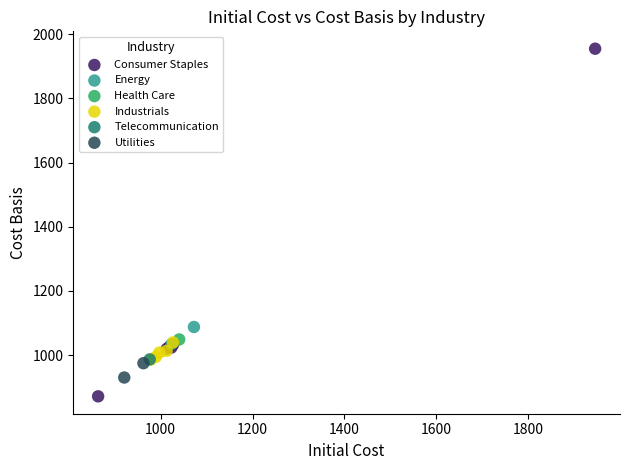

What are all the series names shown in the legend?

Consumer Staples, Energy, Health Care, Industrials, Telecommunication, Utilities